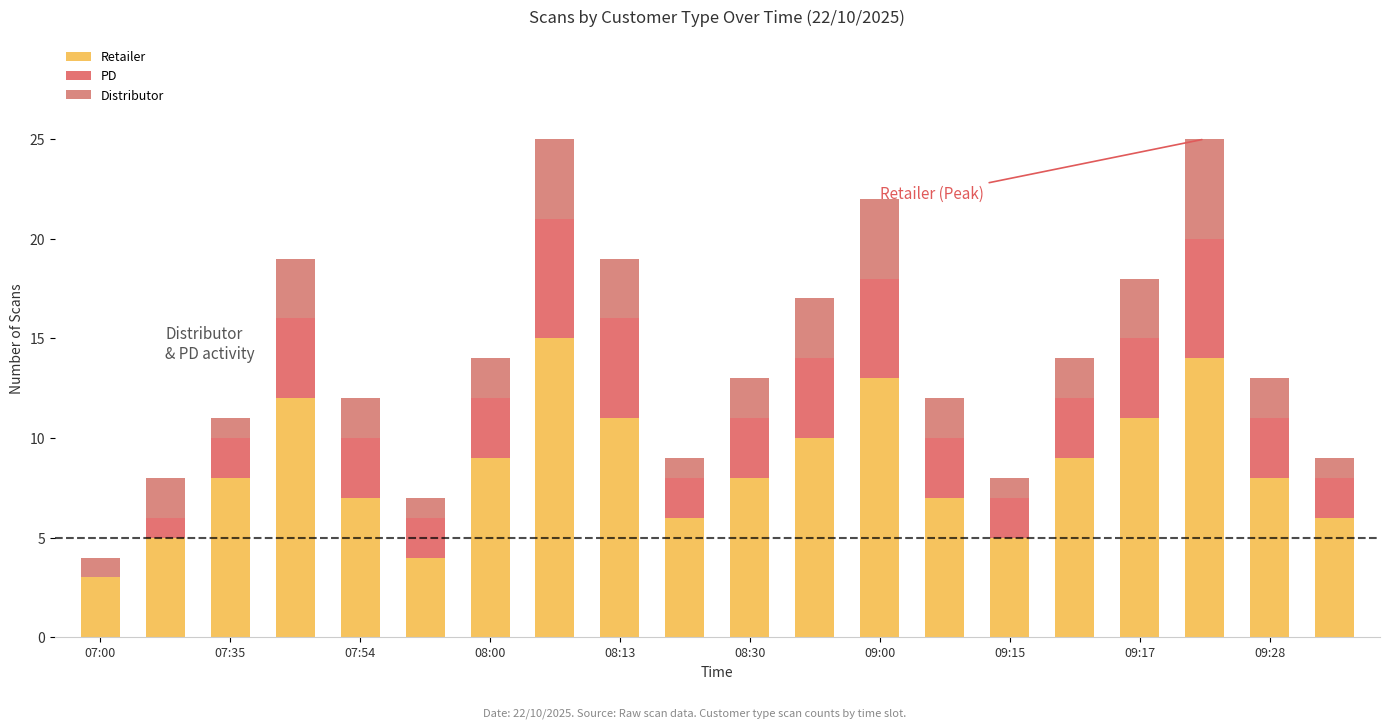

What is the maximum value for Retailer?

15